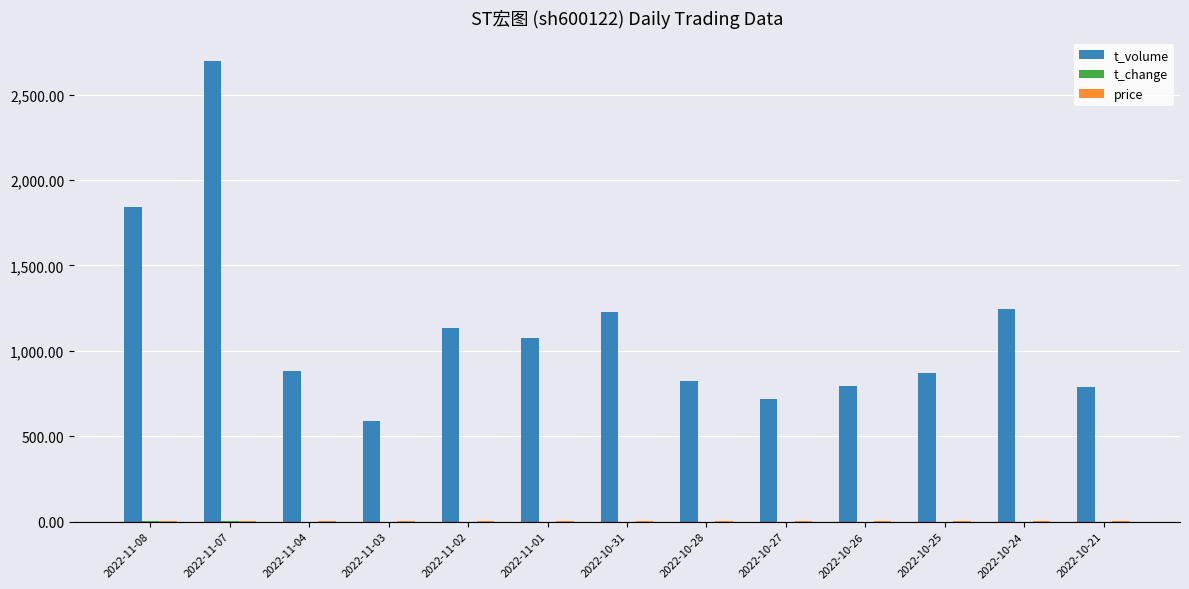

Which series has the widest spread of values?

t_volume